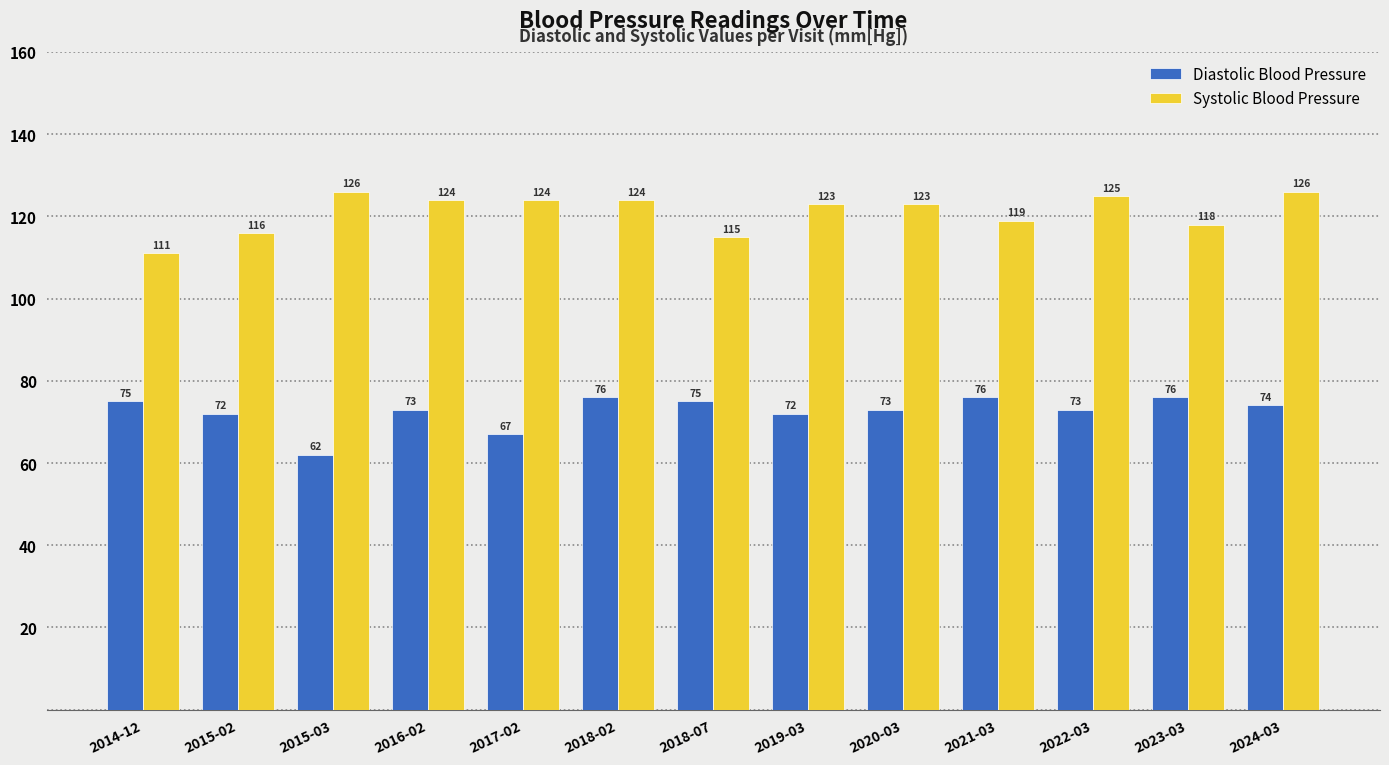

At which label does Systolic Blood Pressure first exceed 123?

2015-03